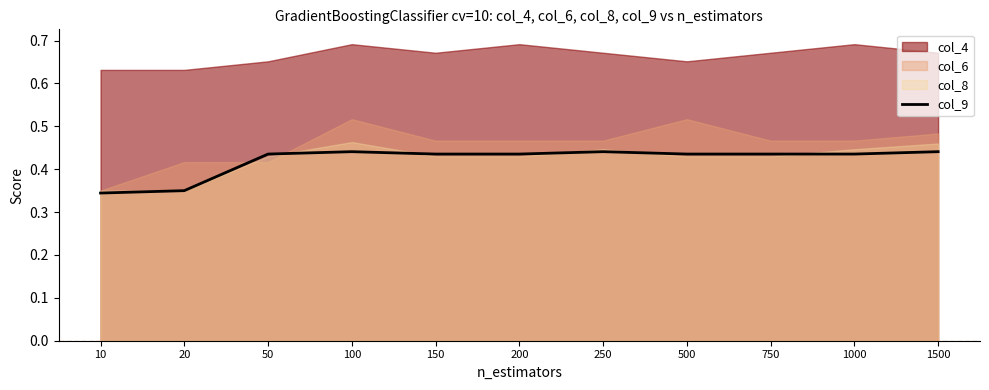

Is it true that the value at 150 is 0.4?

True